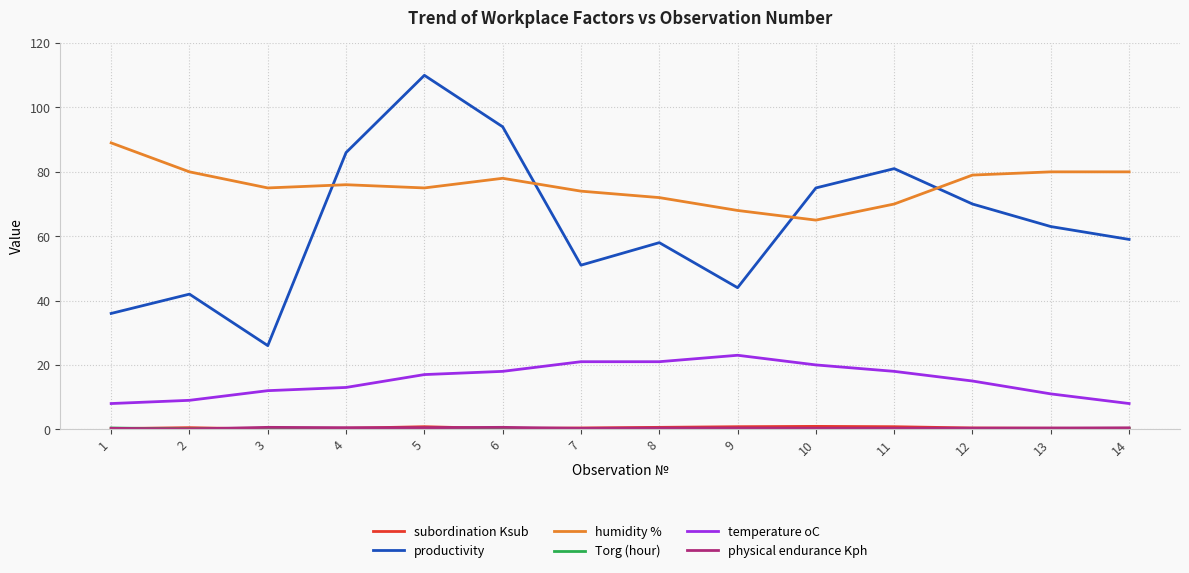

Is it true that humidity % equals 70.0 at 11?

True